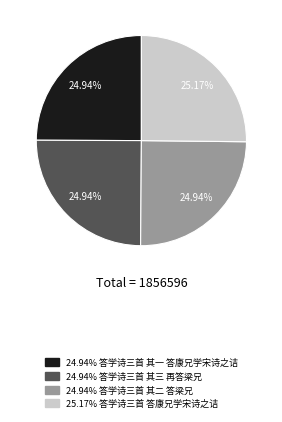

Is there any slice that represents more than half of the pie?

No